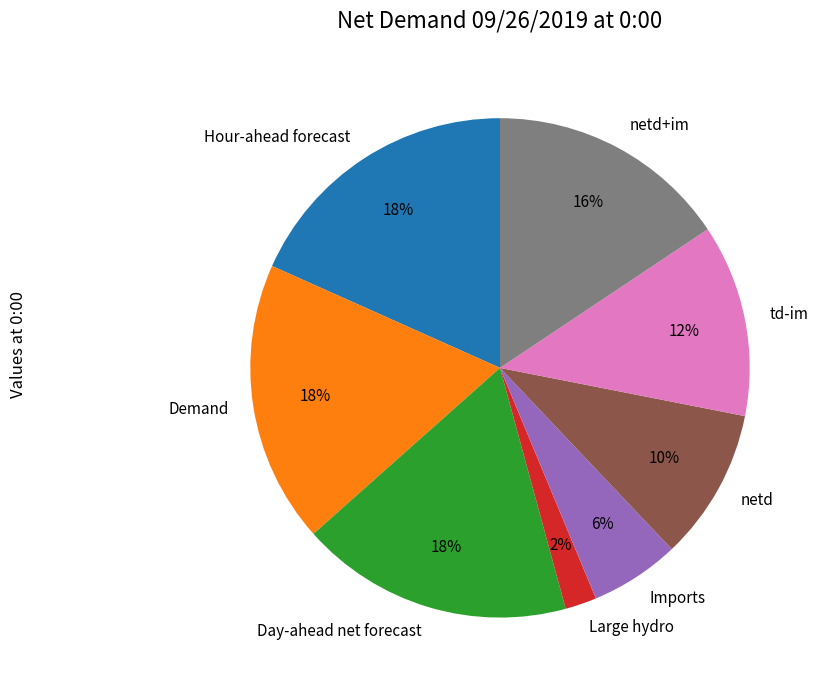

How many slices are in this pie chart?

8